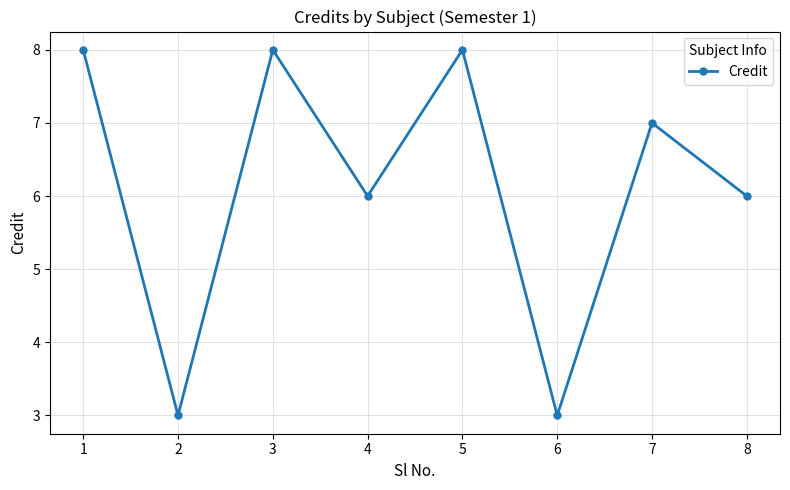

What is the change in value from 2 to 4?

+3